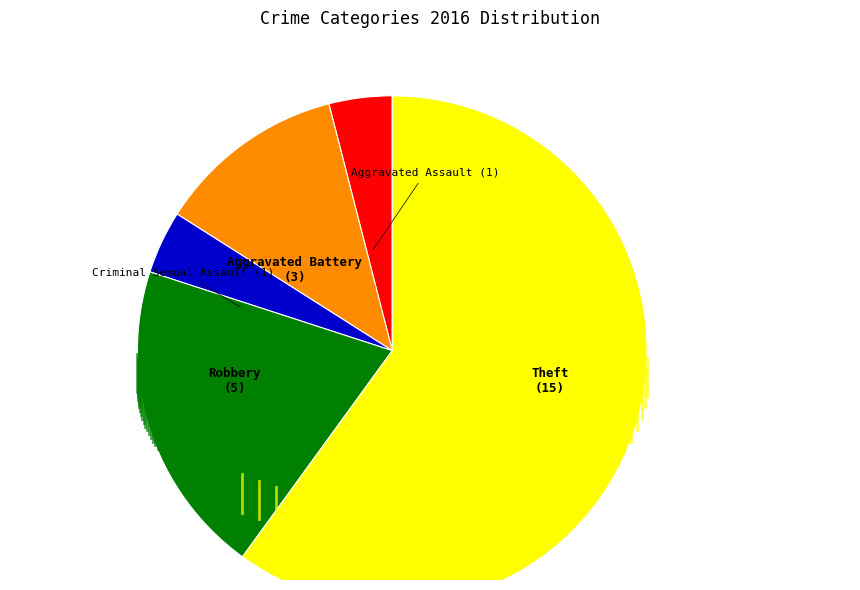

Is the sum of Robbery (5) and Theft (15) greater than half?

Yes